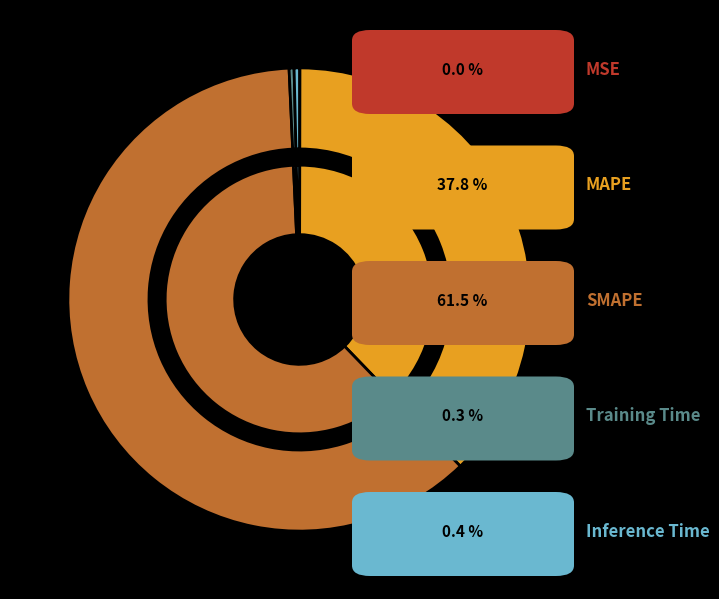

The Training Time slice represents 1% of the pie. True or false?

False